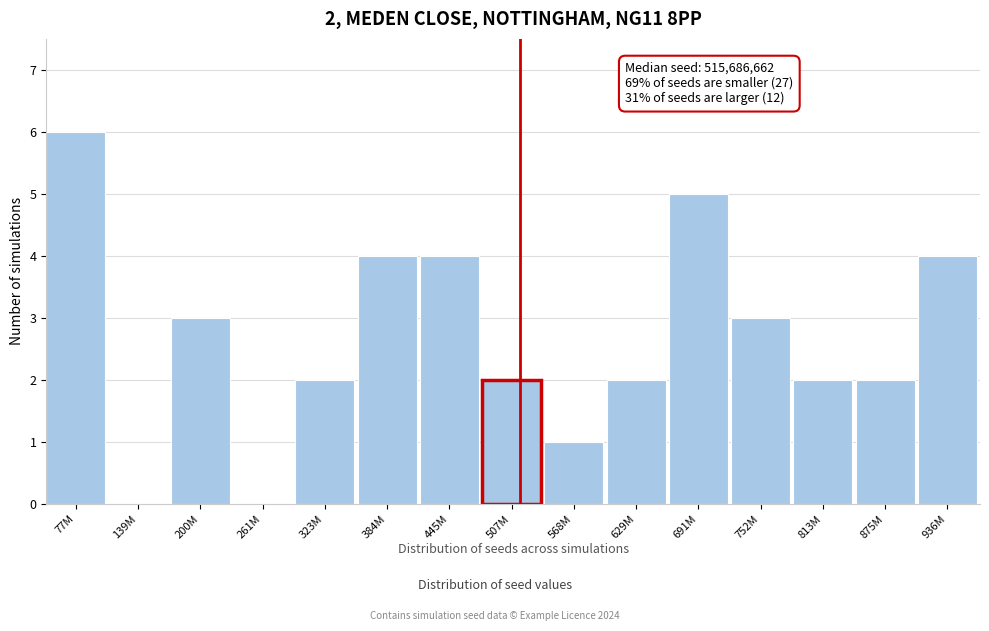

Reading left to right, what are all the values shown in this chart?

77M=6	139M=0	200M=3	261M=0	323M=2	384M=4	445M=4	507M=2	568M=1	629M=2	691M=5	752M=3	813M=2	875M=2	936M=4